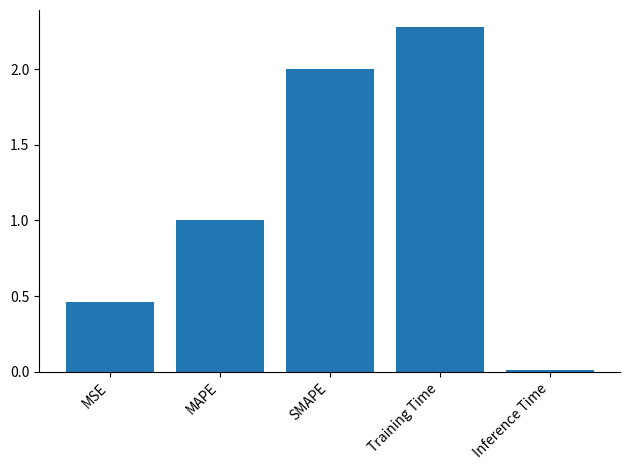

What is the difference between the values at MSE and Training Time?

1.8